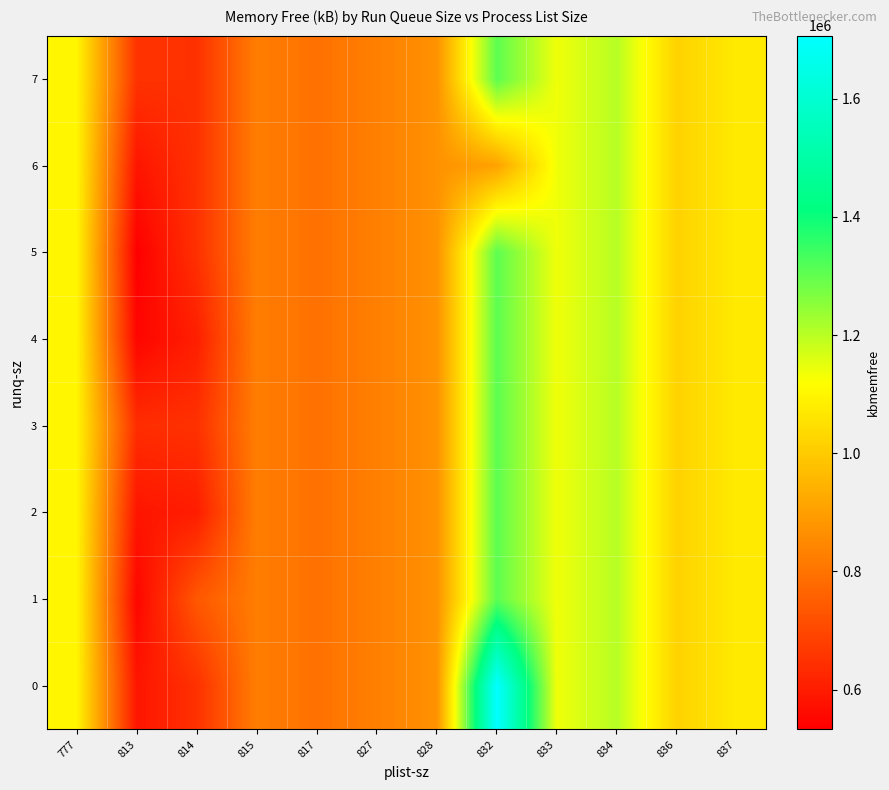

Count the number of data series in this chart.

8